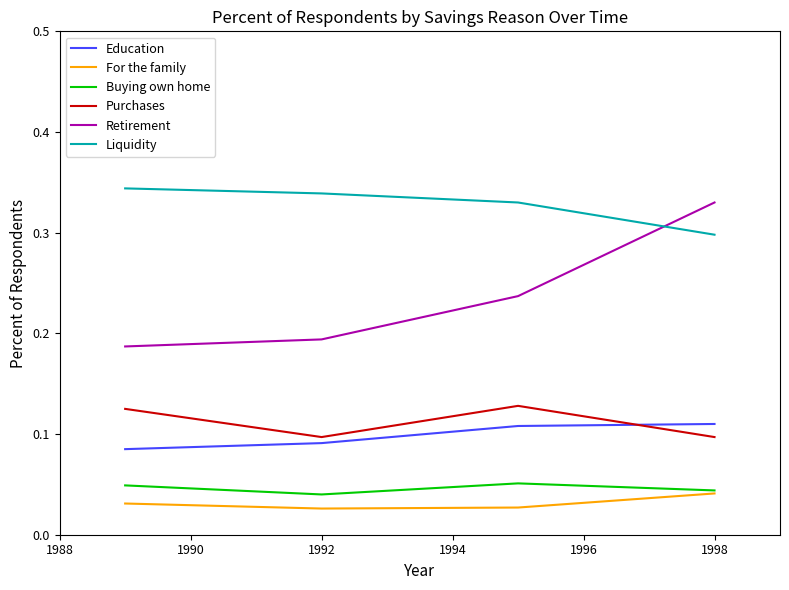

Which series has the widest spread of values?

Retirement